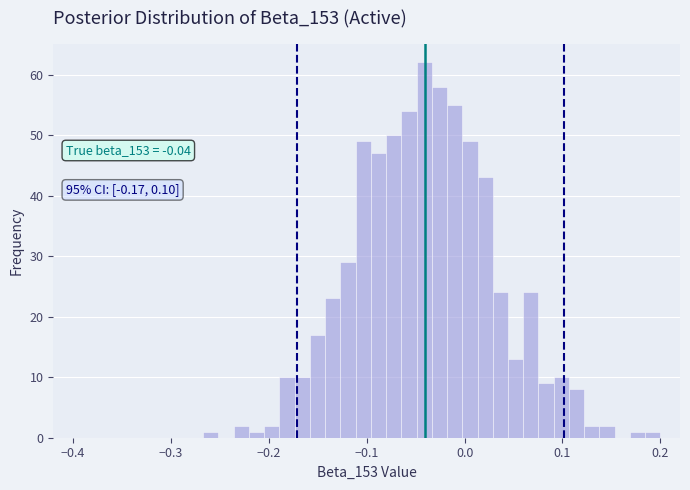

Around what value on the x-axis is the tallest bar? Give the approximate position of its centre, as read against the axis.

-0.04